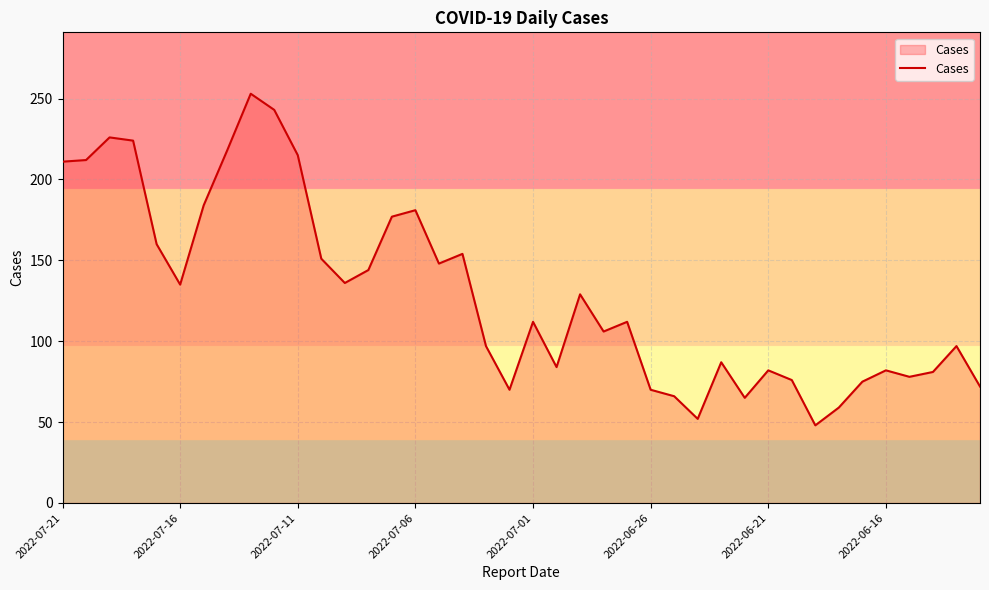

What is the difference between the maximum and minimum values?

205